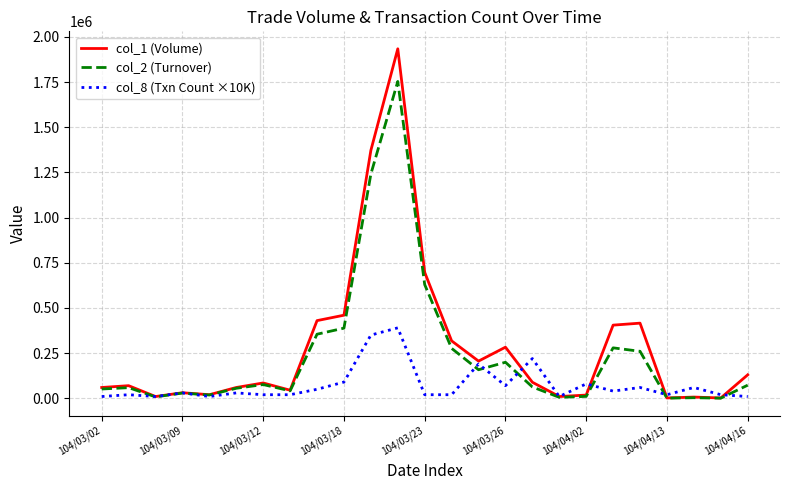

List the series in order of their peak value, highest first.

col_1 (Volume), col_2 (Turnover), col_8 (Txn Count ×10K)